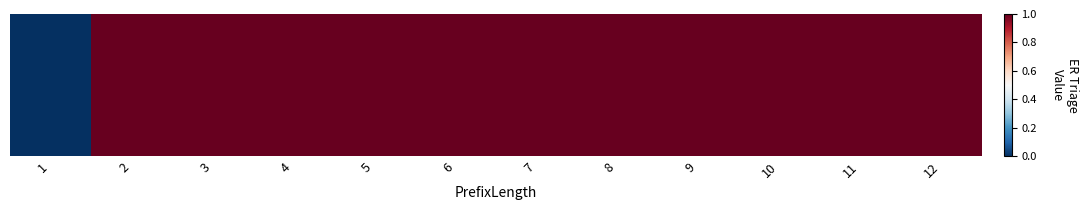

Reading left to right, extract all data points from this chart.

0	1	1	1	1	1	1	1	1	1	1	1